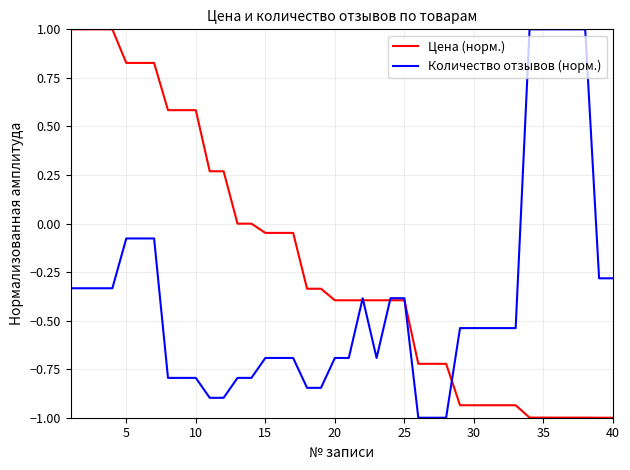

Which series has the largest total across all categories?

Цена (норм.)